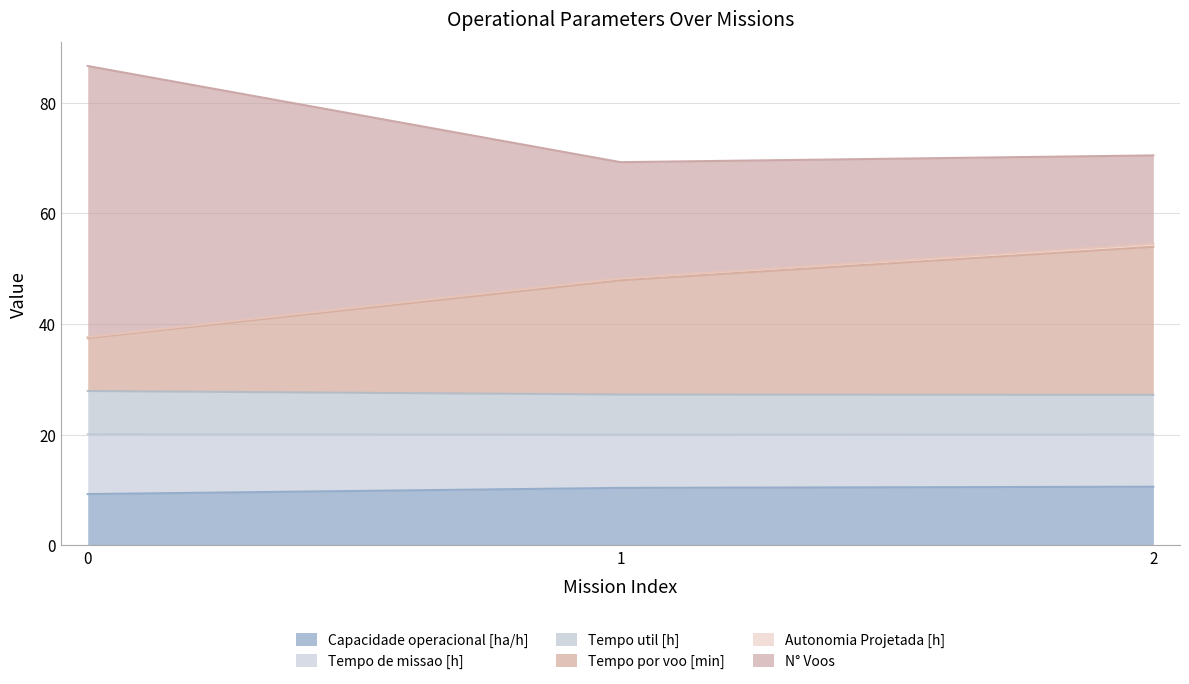

True or false: Tempo por voo [min] has a value of 53.9 at 2.

True